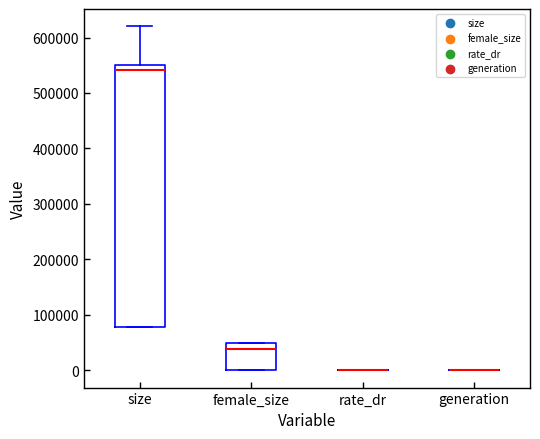

Which box is the tallest, from its lower edge to its upper edge?

size